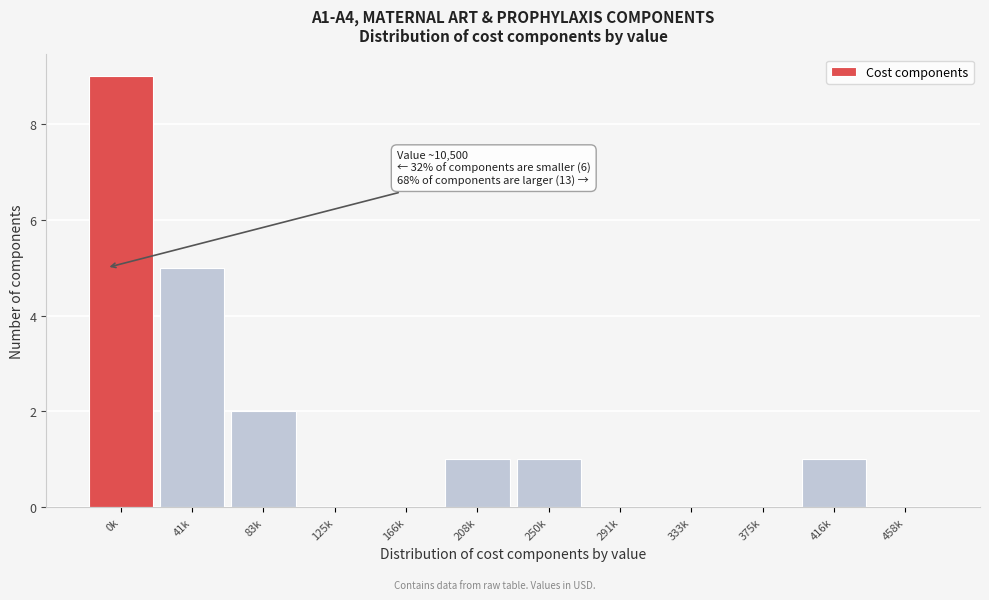

Reading right to left, list all the values displayed in this chart.

458k=0	416k=1	375k=0	333k=0	291k=0	250k=1	208k=1	166k=0	125k=0	83k=2	41k=5	0k=9